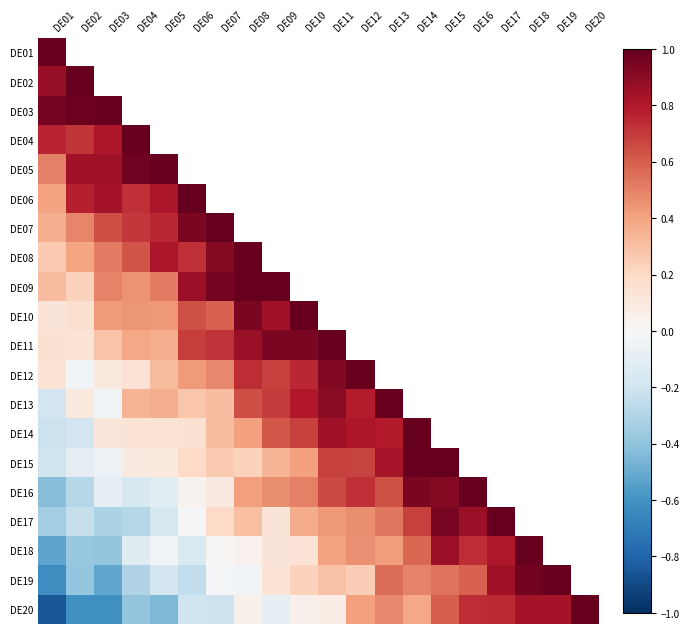

At which category does the chart reach its minimum across all series?

DE01